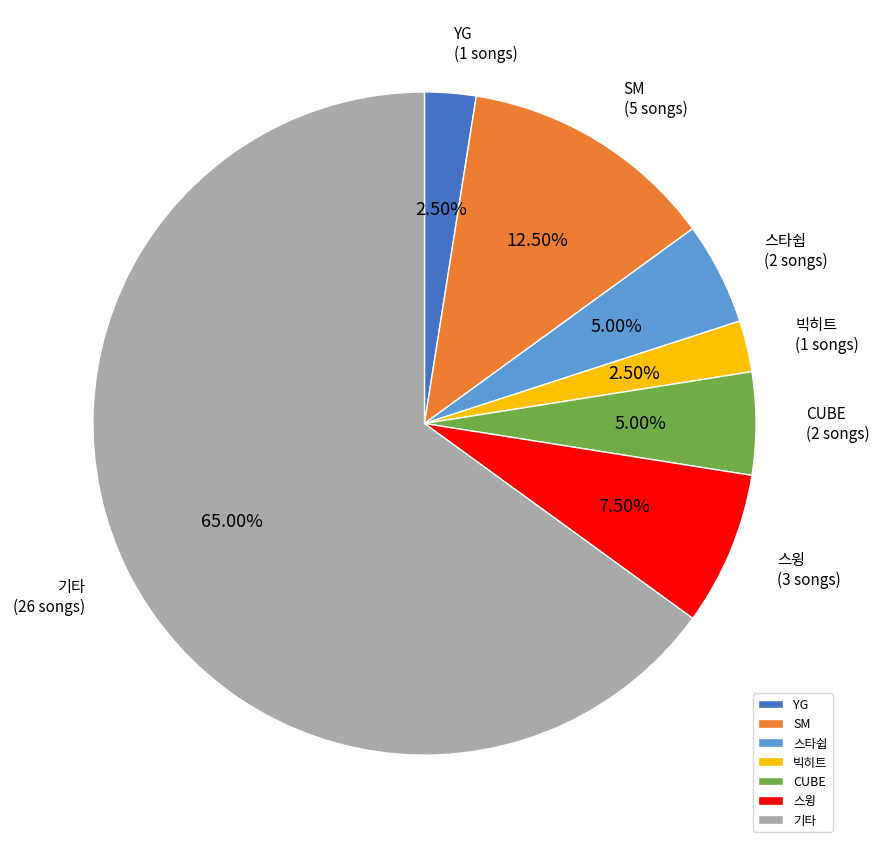

Combined, what portion of the pie is YG and 빅히트?

5.0%